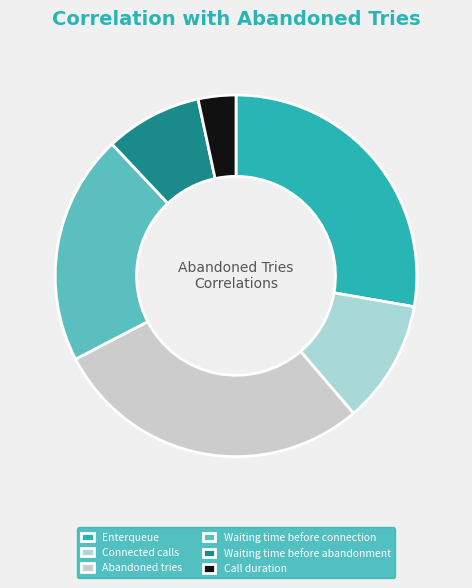

Count the number of slices in the pie.

6